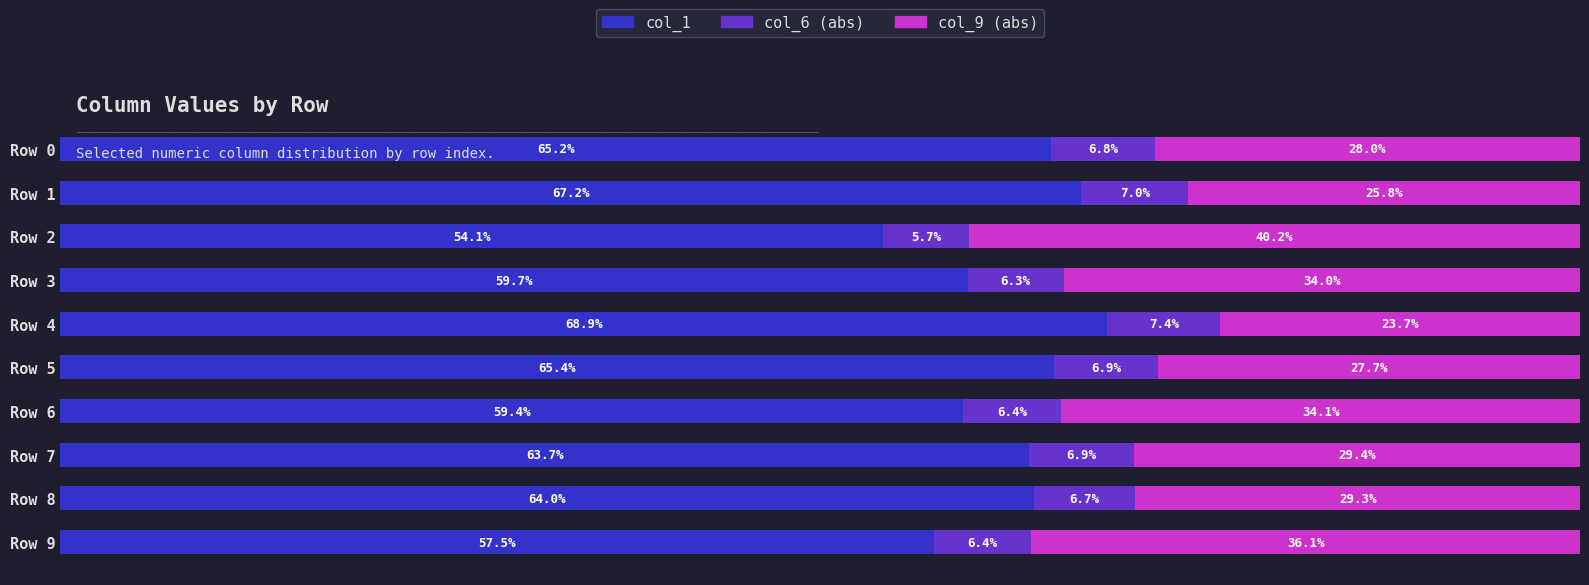

At which label is col_1 closest to 61?

Row 3